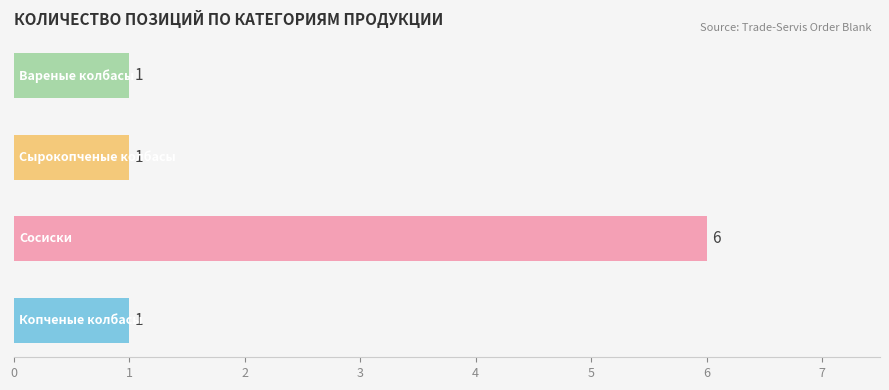

How many values are between 1 and 6?

4